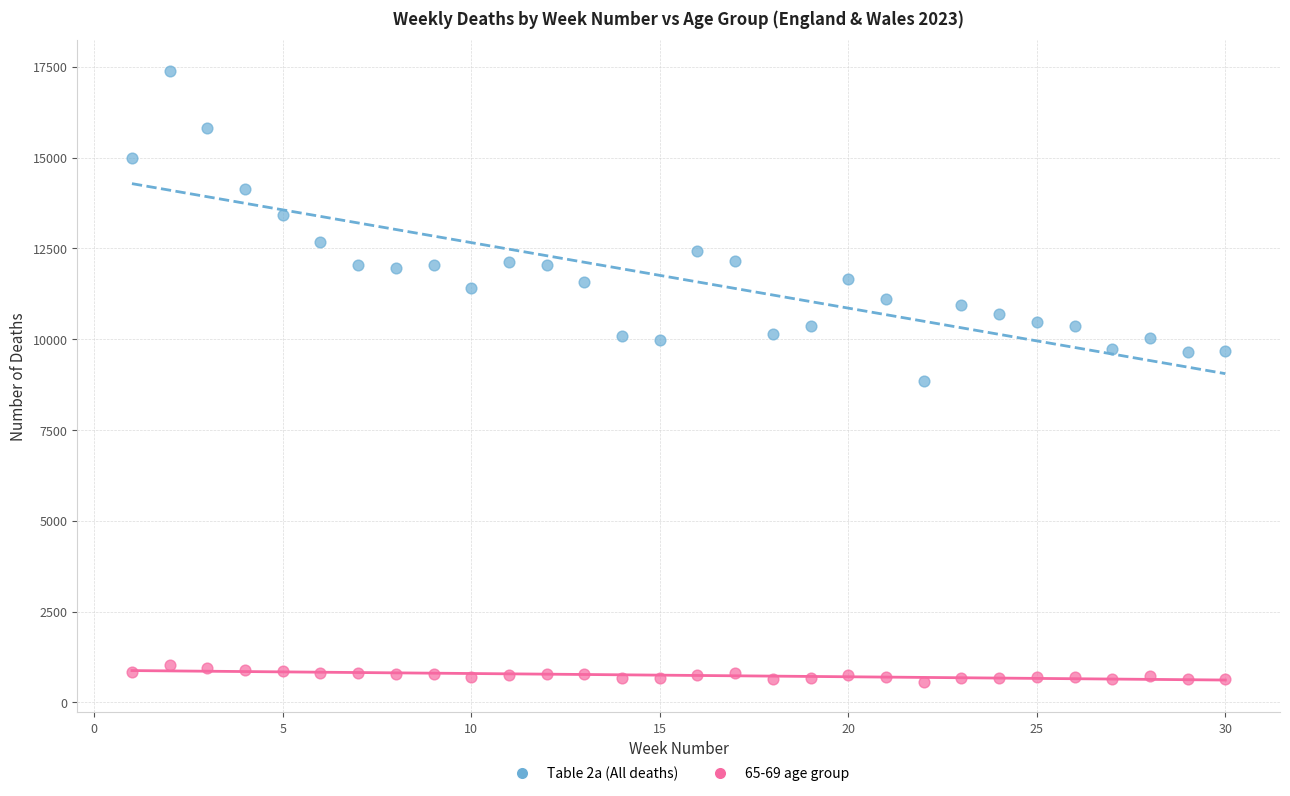

Which series contains the highest Y value?

Table 2a (All deaths)